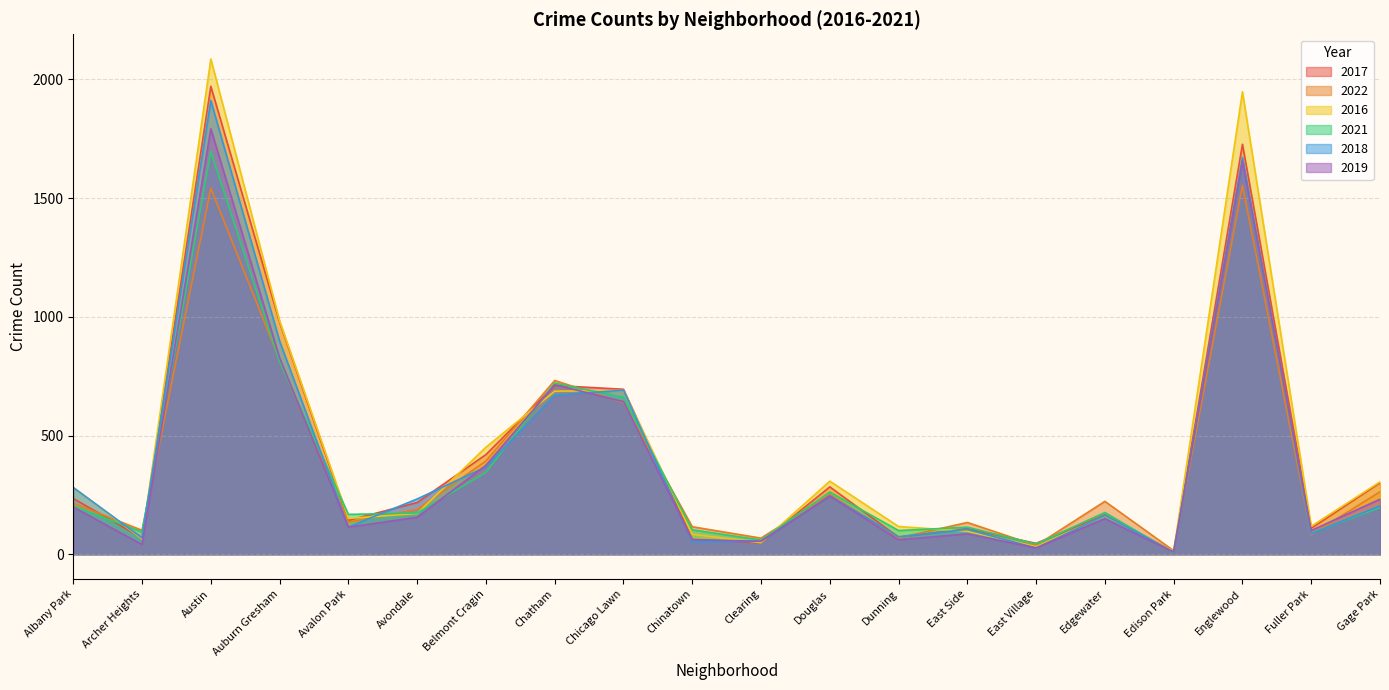

Which series has the widest spread of values?

2016